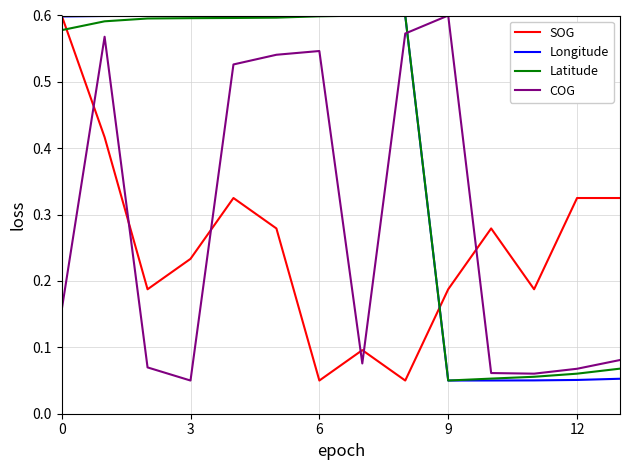

How many times do COG and SOG cross each other?

6